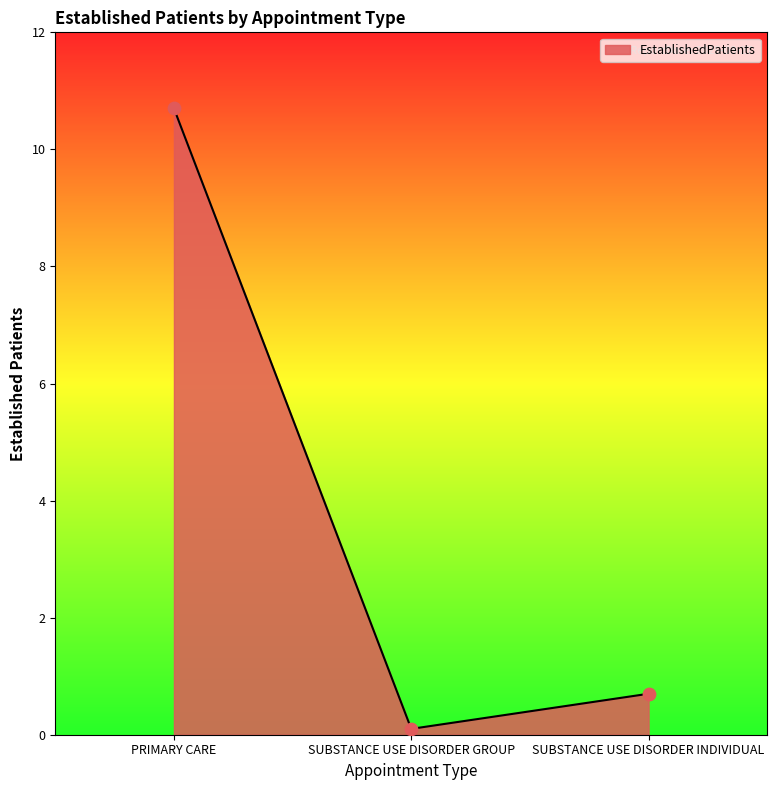

What is the ratio of the value at SUBSTANCE USE DISORDER INDIVIDUAL to the value at PRIMARY CARE?

0.1